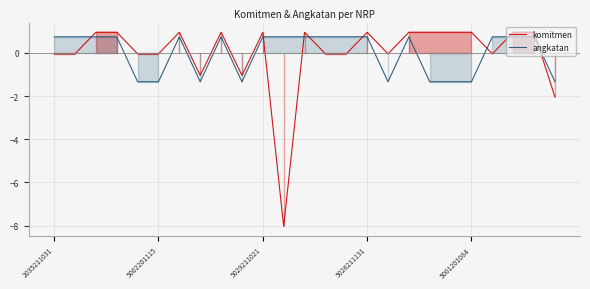

How many interior local valleys does the angkatan series have?

3